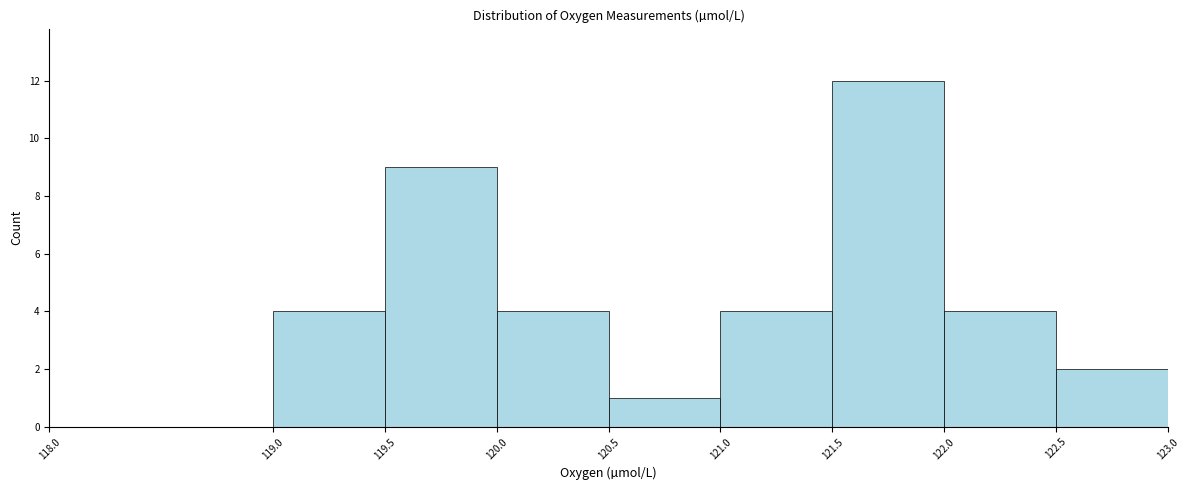

Over which range of the x-axis is the bar tallest?

121.5 to 122.0